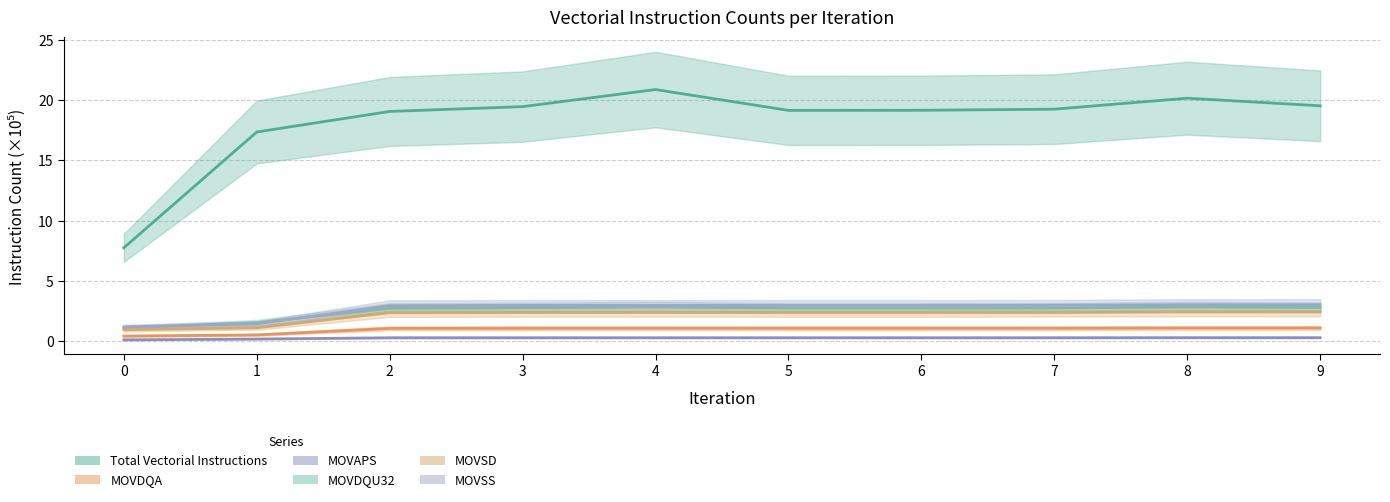

What is the sum of all MOVAPS values?

2.6